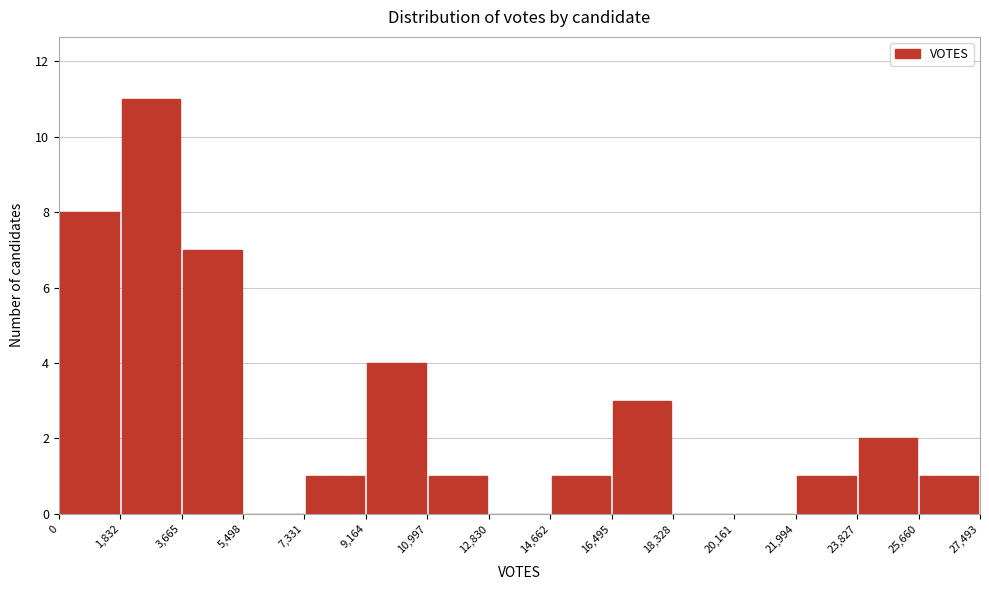

Reading left to right, list every bar in this chart as the range it spans on the x-axis followed by its height. The values are not printed on the chart, so give them approximately, as read against the axis.

0 to 1,832: 8
1,832 to 3,665: 11
3,665 to 5,498: 7
5,498 to 7,331: 0
7,331 to 9,164: 1
9,164 to 10,997: 4
10,997 to 12,830: 1
12,830 to 14,662: 0
14,662 to 16,495: 1
16,495 to 18,328: 3
18,328 to 20,161: 0
20,161 to 21,994: 0
21,994 to 23,827: 1
23,827 to 25,660: 2
25,660 to 27,493: 1